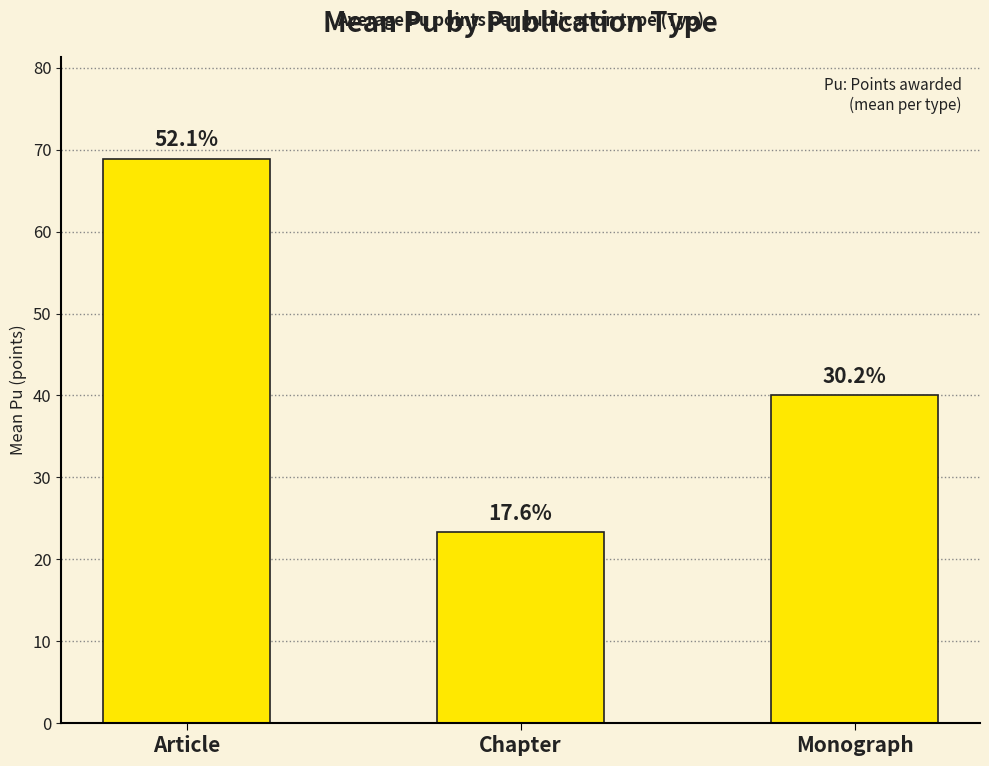

Is it true that the value at Article is 68.9?

True